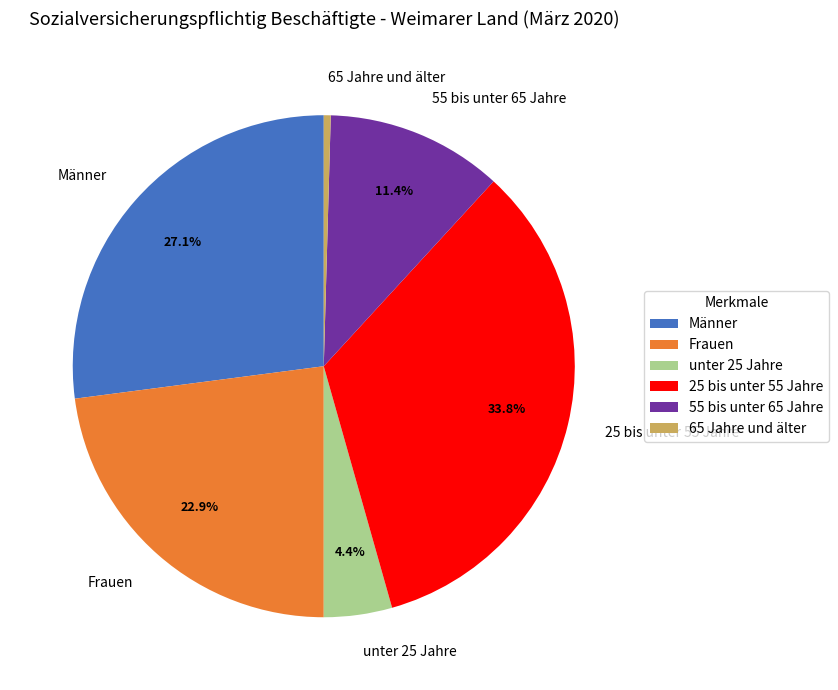

What is the largest slice in the pie chart?

25 bis unter 55 Jahre